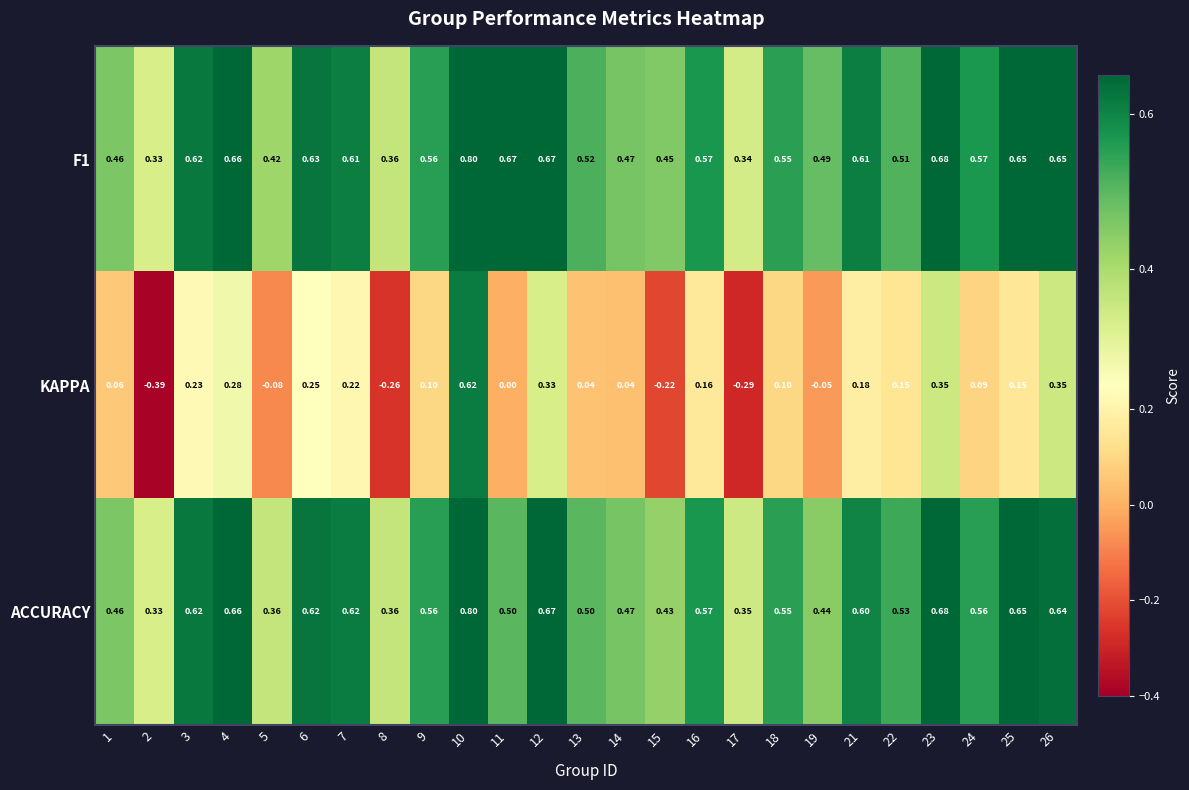

What is the maximum value shown in the chart?

0.8